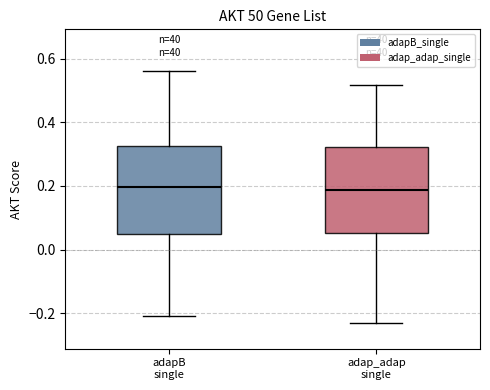

Reading left to right, transcribe this box plot: for each box, give where its median line is, the range the box spans, and where its two whiskers end, as read against the y-axis. The values are not printed on the chart, so give them approximately, as read against the axis.

adapB single: median 0.20, box 0.04 to 0.32, whiskers -0.20 to 0.56
adap_adap single: median 0.18, box 0.06 to 0.32, whiskers -0.24 to 0.52